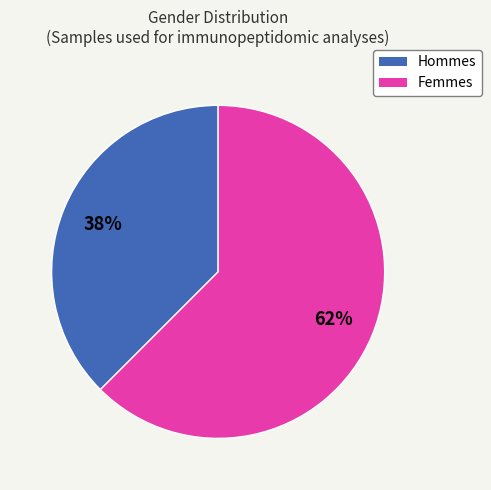

How many segments does this pie chart have?

2